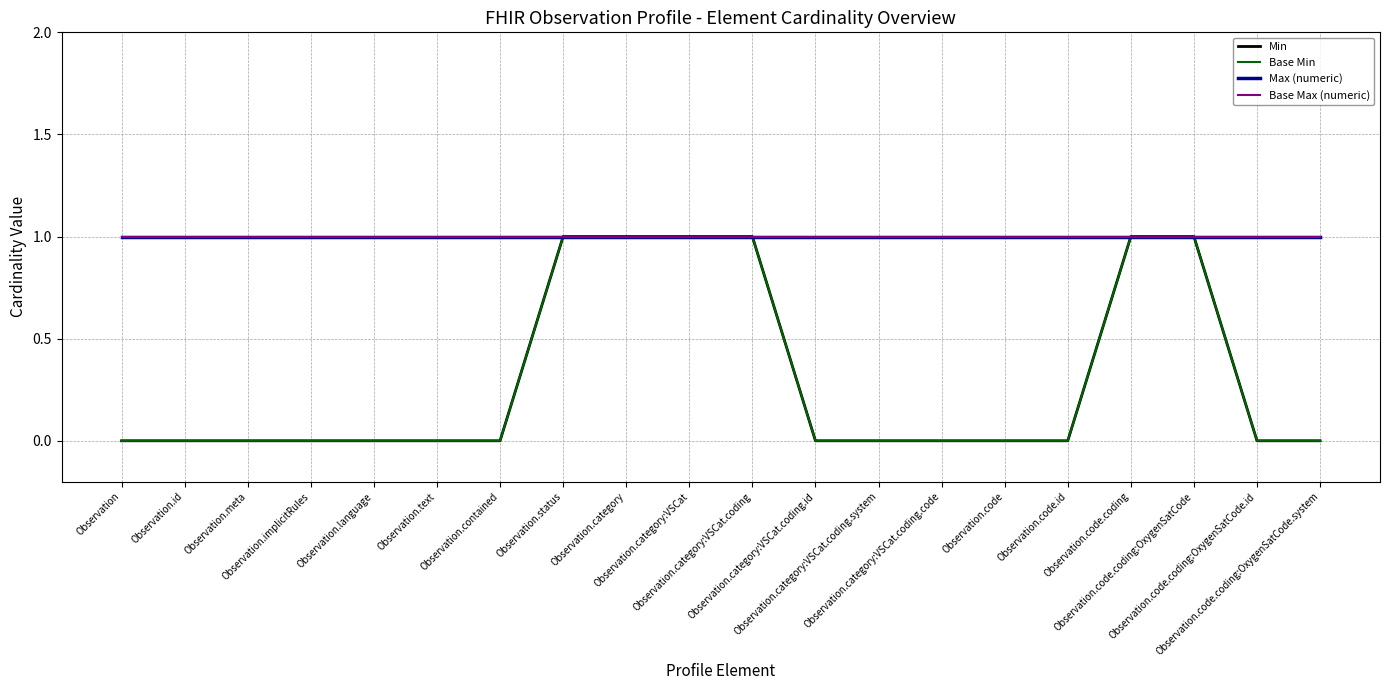

What is the maximum value for Base Min?

1